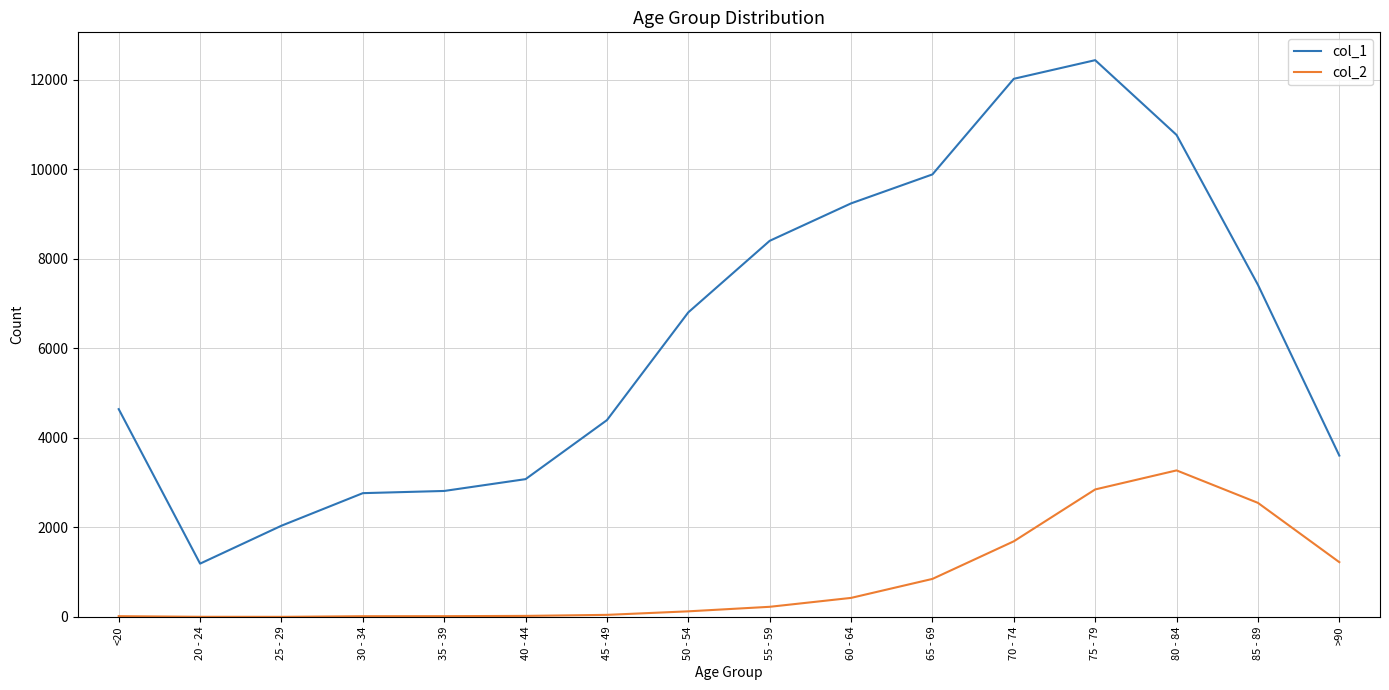

True or false: col_2 has a value of 227 at 55 - 59.

True